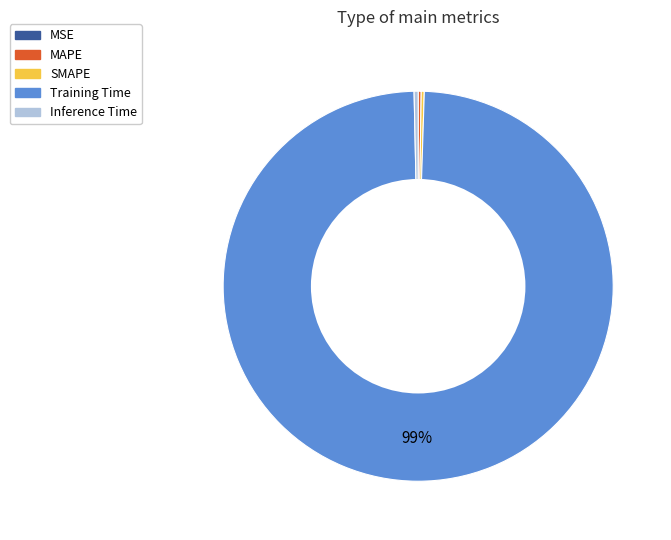

Is it true that Inference Time is 0% of the pie?

True